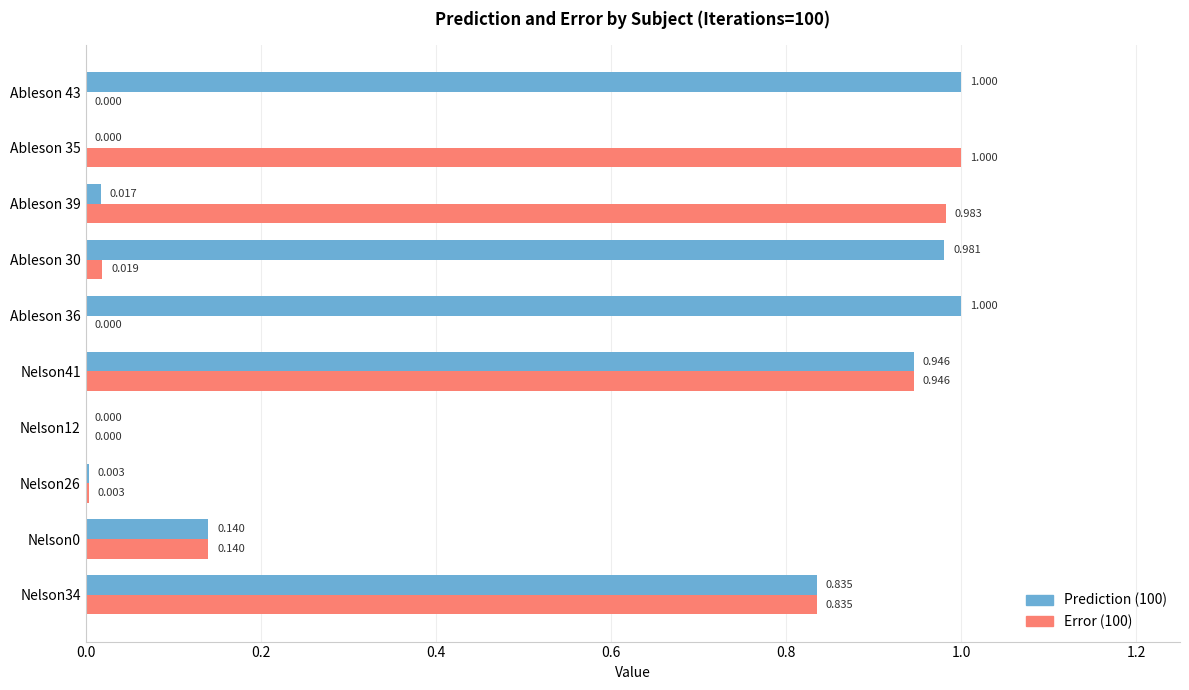

Is the value of Prediction (100) at Ableson 36 greater than the value of Error (100) at Nelson41?

Yes